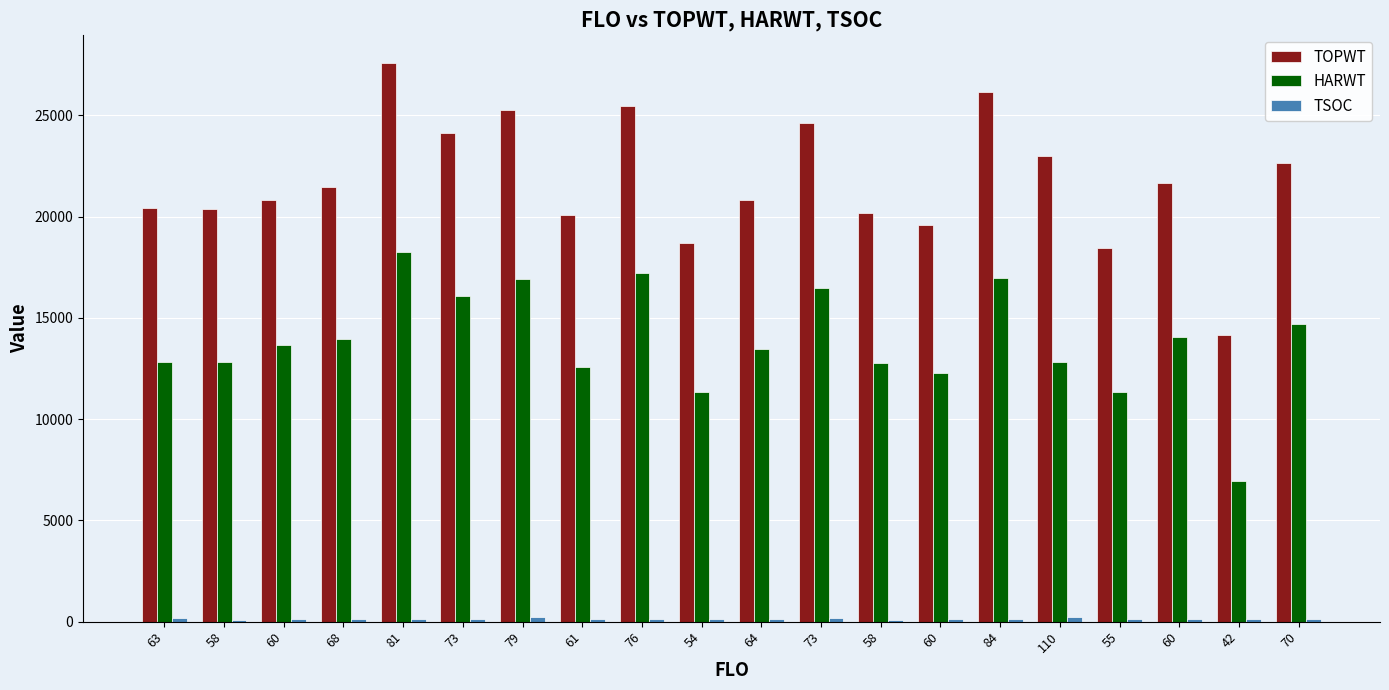

True or false: HARWT has a value of 9352 at 79.

False